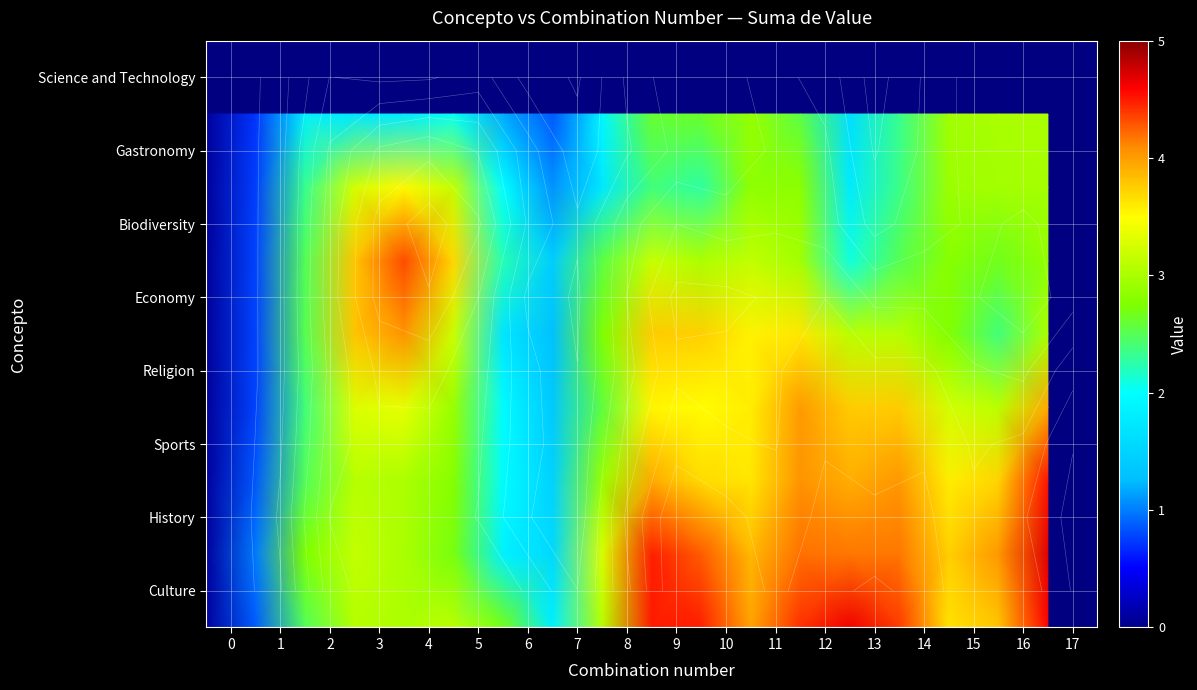

List the labels in order of row_5 value, smallest first.

0, 1, 7, 13, 6, 2, 14, 8, 16, 15, 17, 12, 10, 11, 9, 5, 3, 4